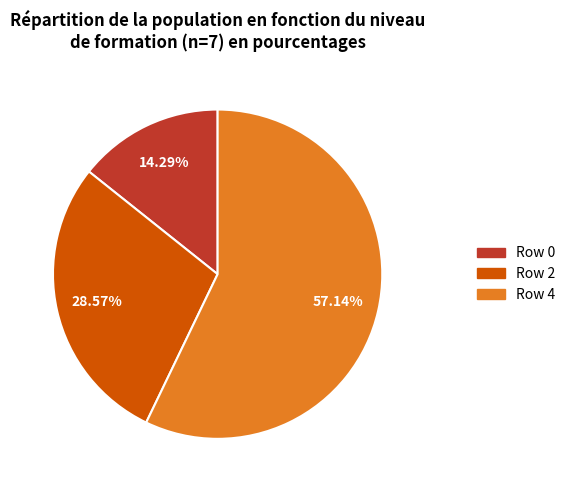

Is there any slice that represents more than half of the pie?

Yes